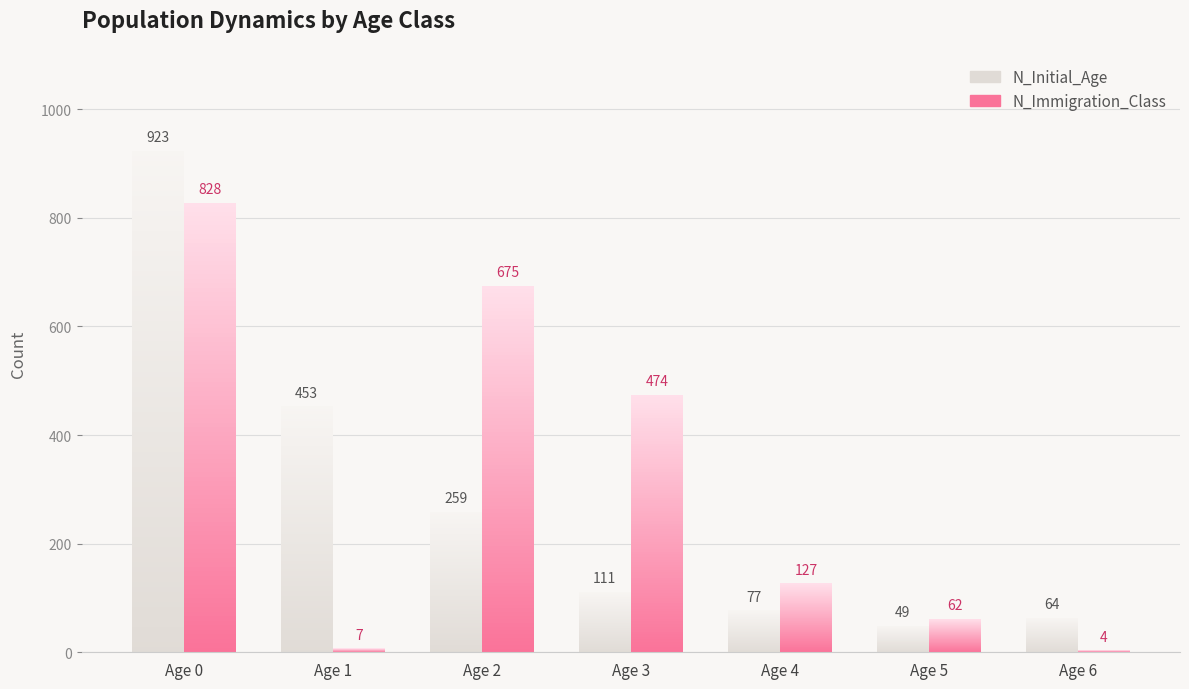

How many values in the N_Initial_Age series are below 111?

3